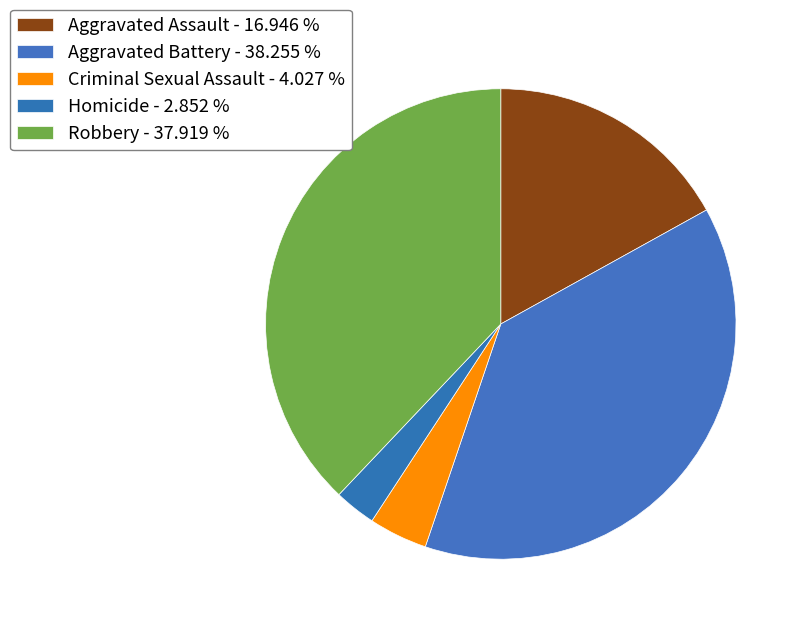

How many slices are in this pie chart?

5